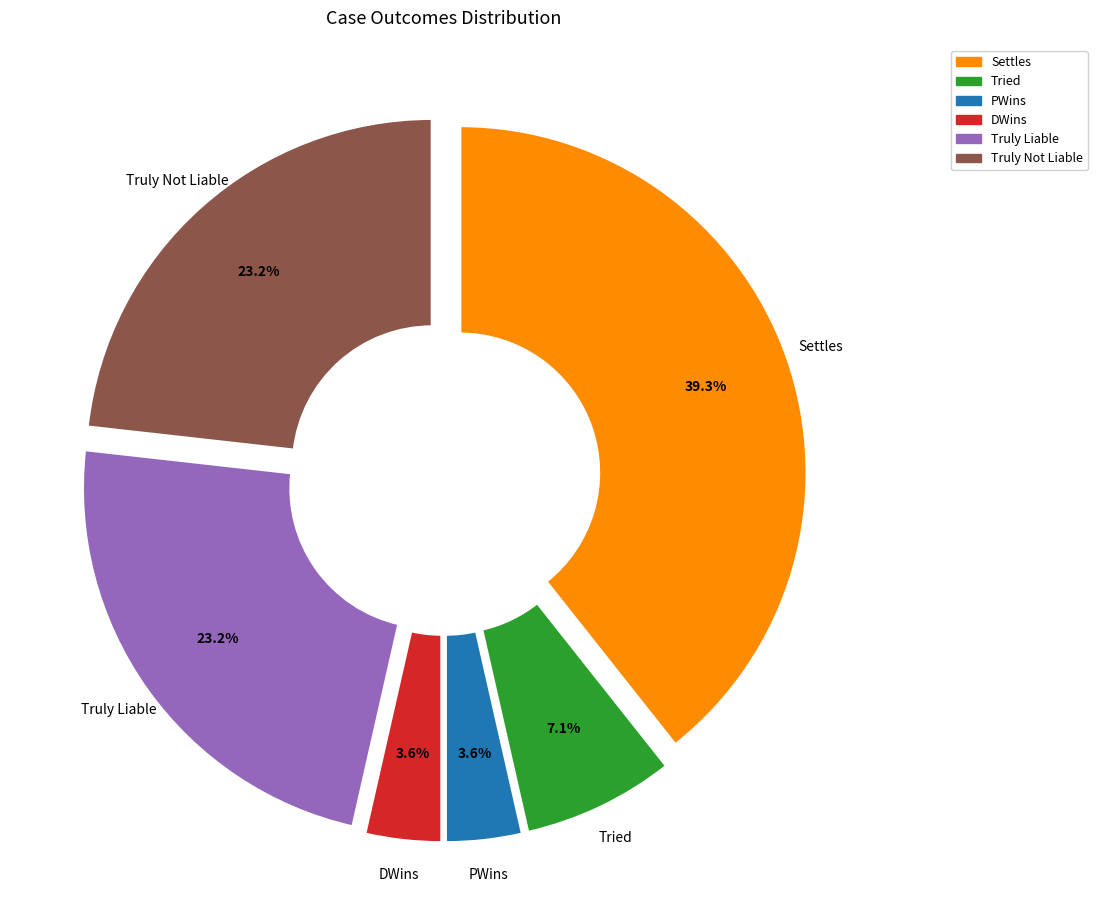

The Settles slice represents 25% of the pie. True or false?

False